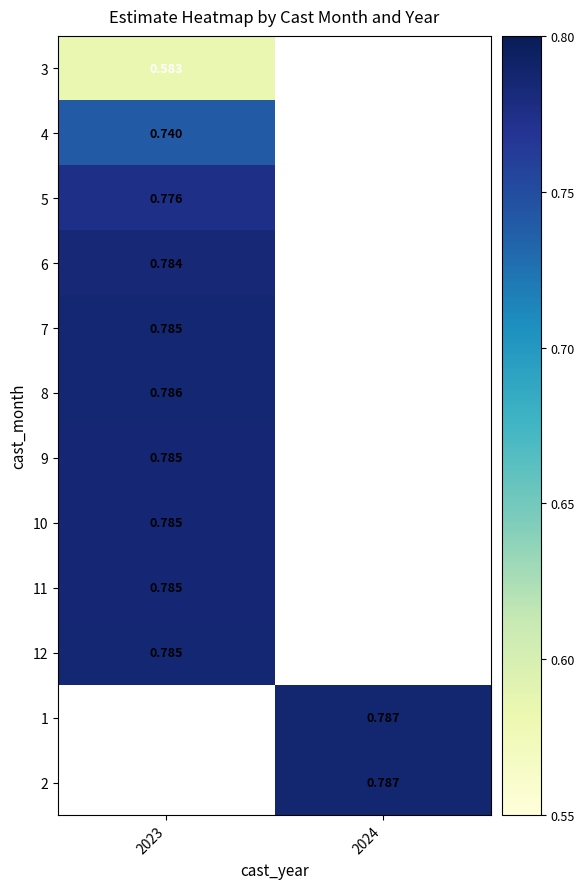

Between 2023 and 2024, which is larger?

2024